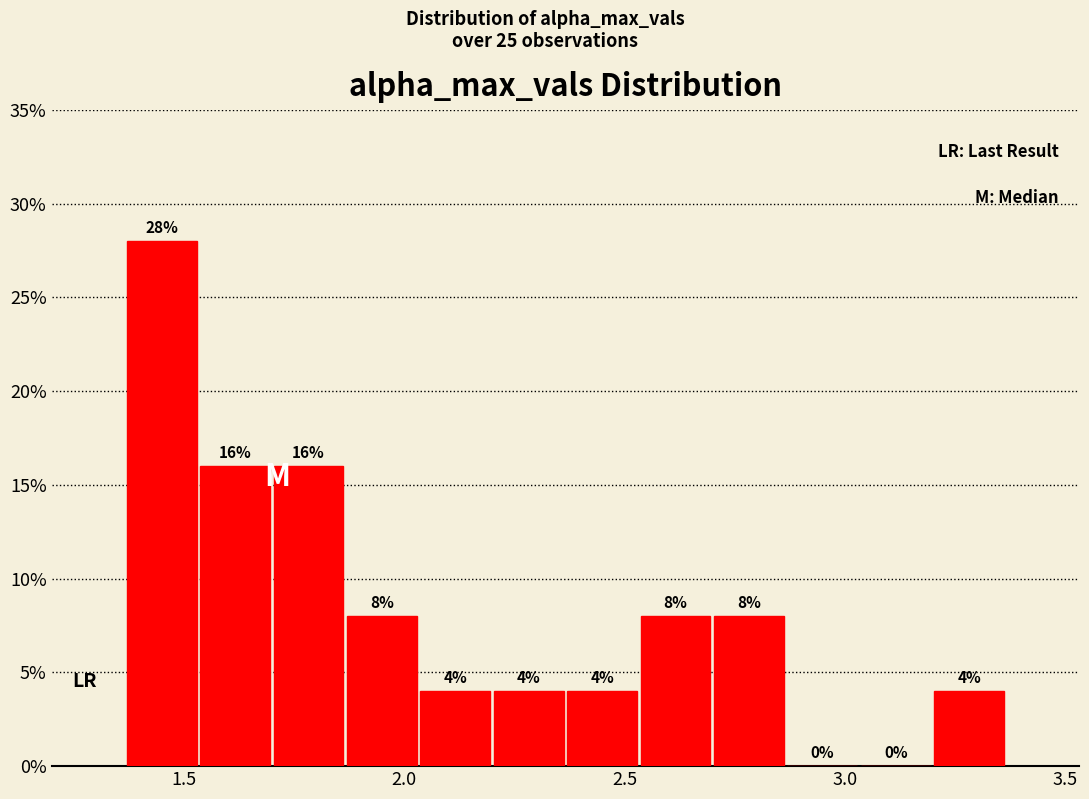

Read against the x-axis, roughly where is the centre of the tallest bar?

1.45